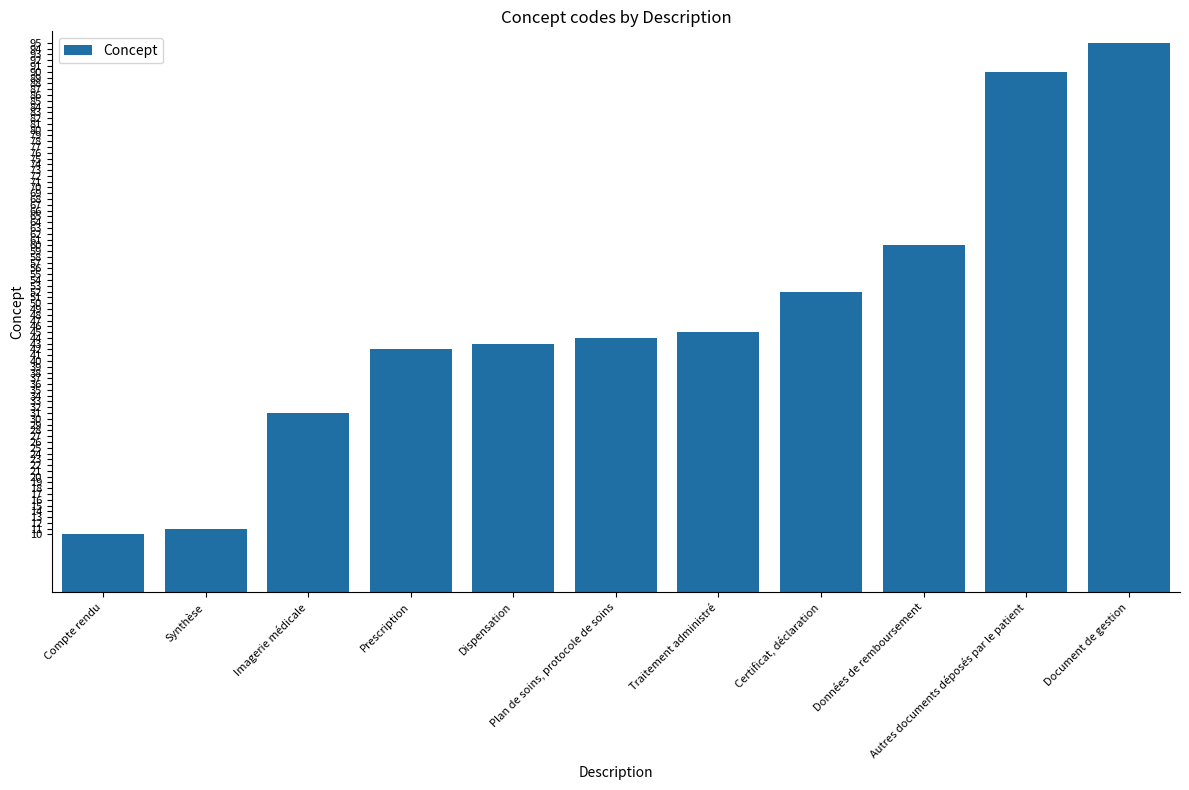

What is the label of the 11th bar from the left?

Document de gestion